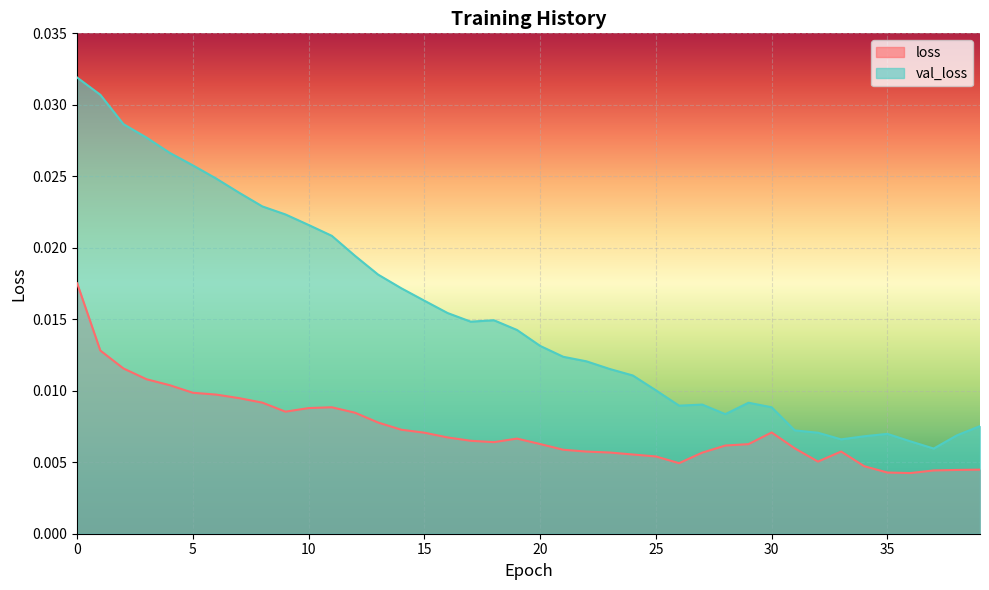

What is the sum of all val_loss values?

0.6